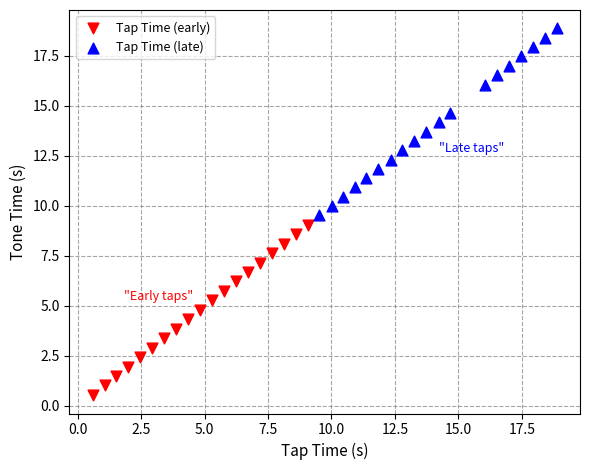

Which series reaches the minimum Y coordinate?

Tap Time (early)